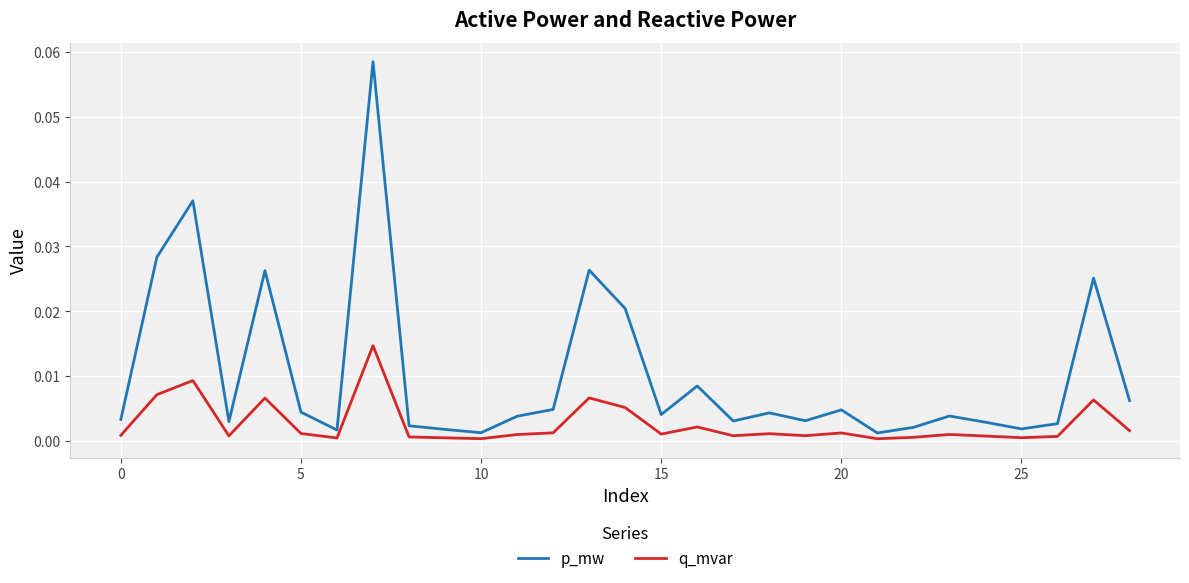

Which series has the largest total across all categories?

p_mw